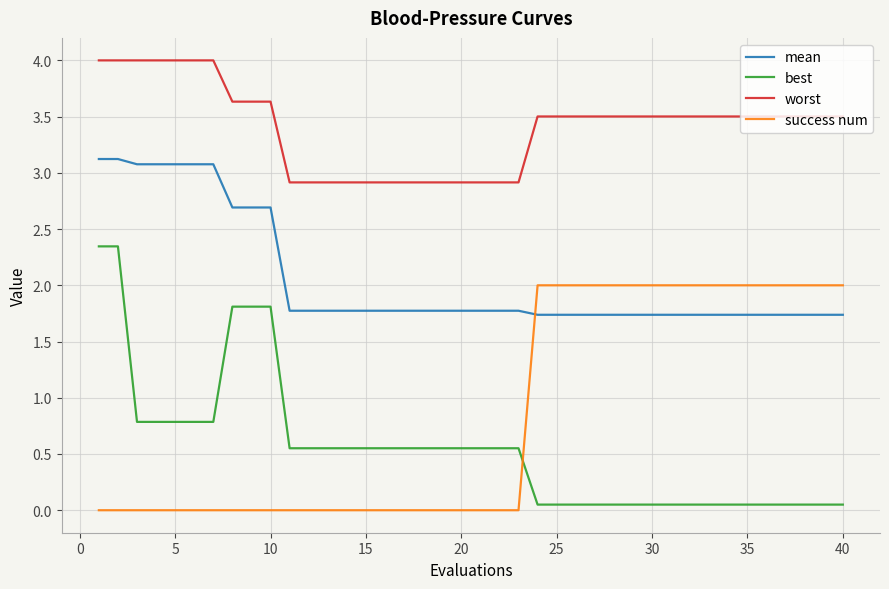

True or false: mean and worst cross at least once.

False